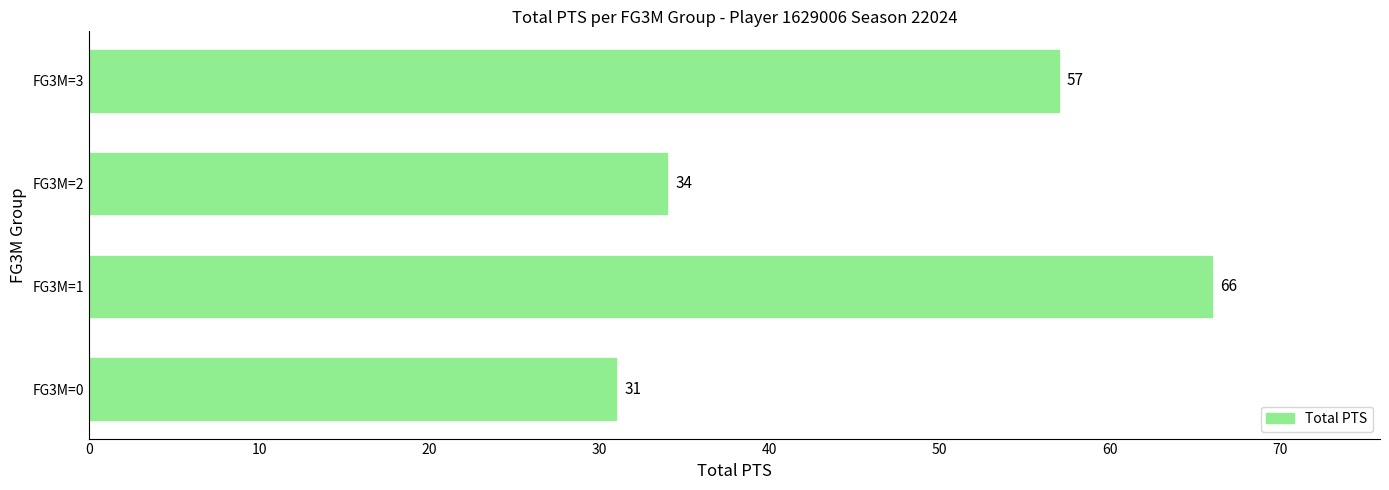

What is the difference between the maximum and second lowest values?

32